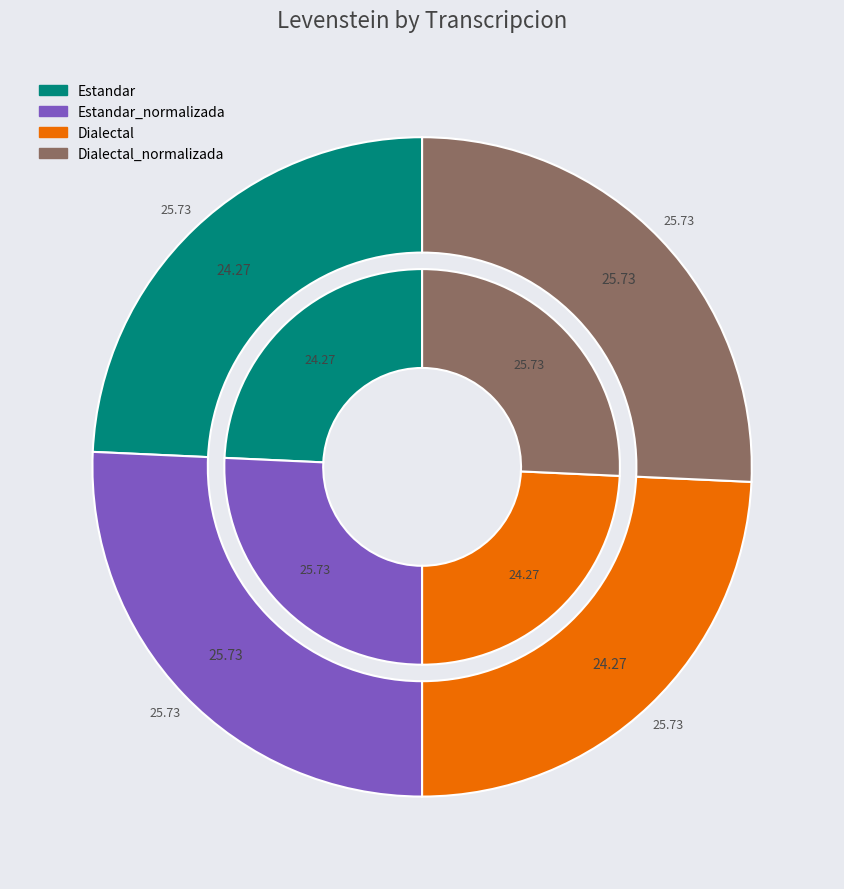

Between Dialectal and Estandar_normalizada, which is larger?

Estandar_normalizada